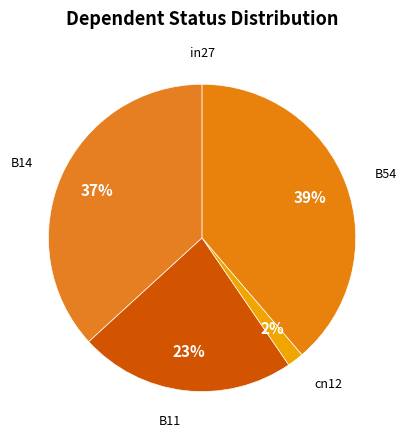

To the nearest percent, what portion does cn12 represent?

2%